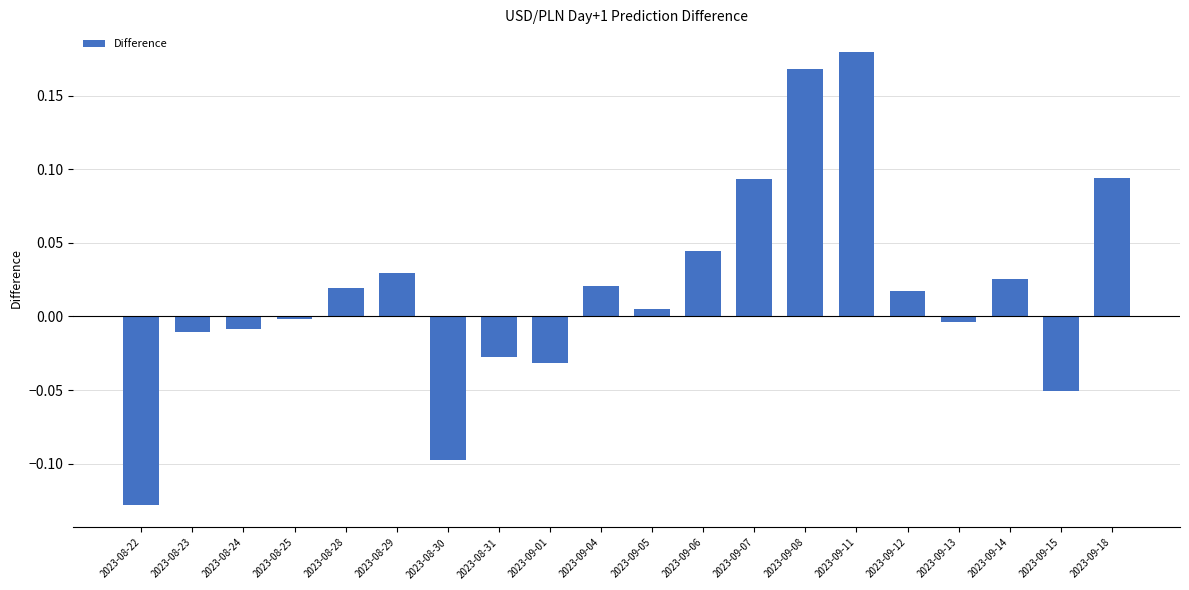

Which label corresponds to the smallest value in the chart?

2023-08-22